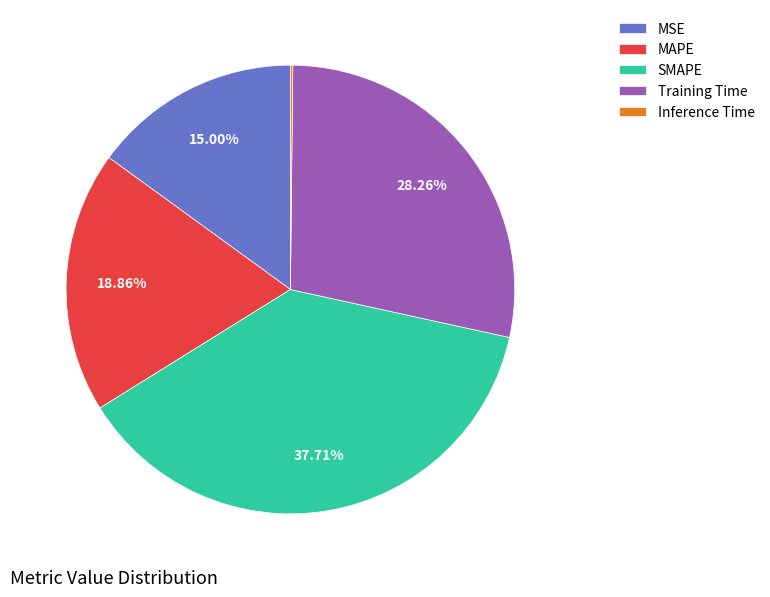

Is it true that MAPE is 8% of the pie?

False